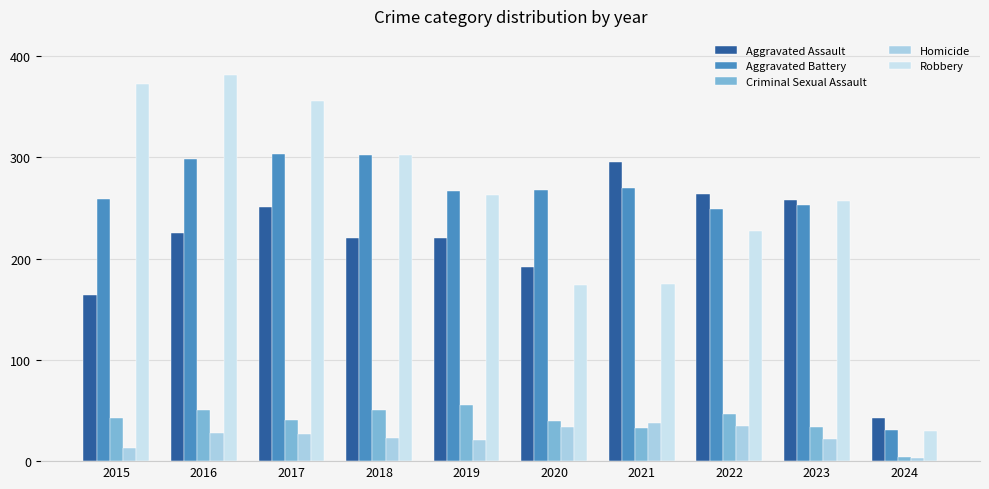

What is the minimum value shown in the chart?

3